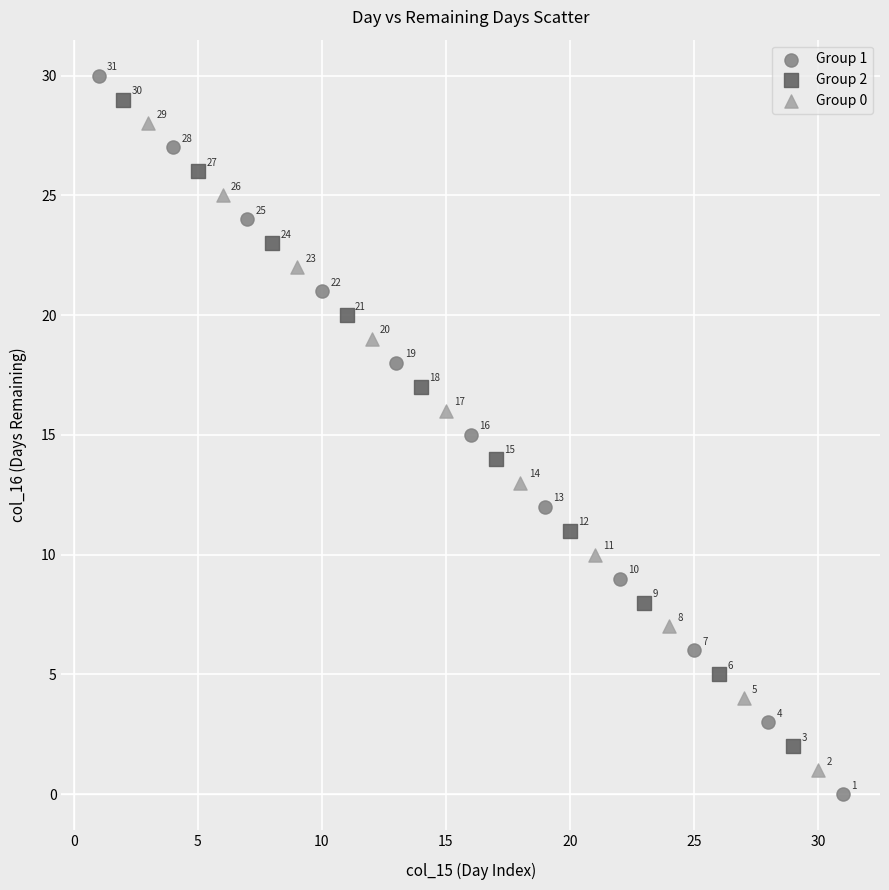

Which series reaches the minimum Y coordinate?

Group 1